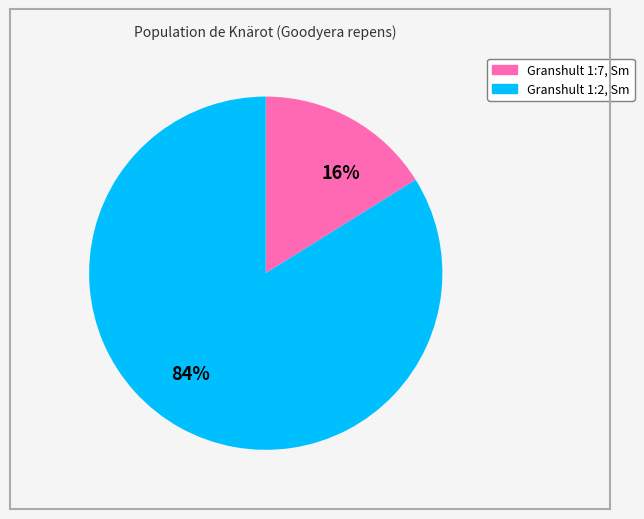

Is it true that 84% is 84% of the pie?

True